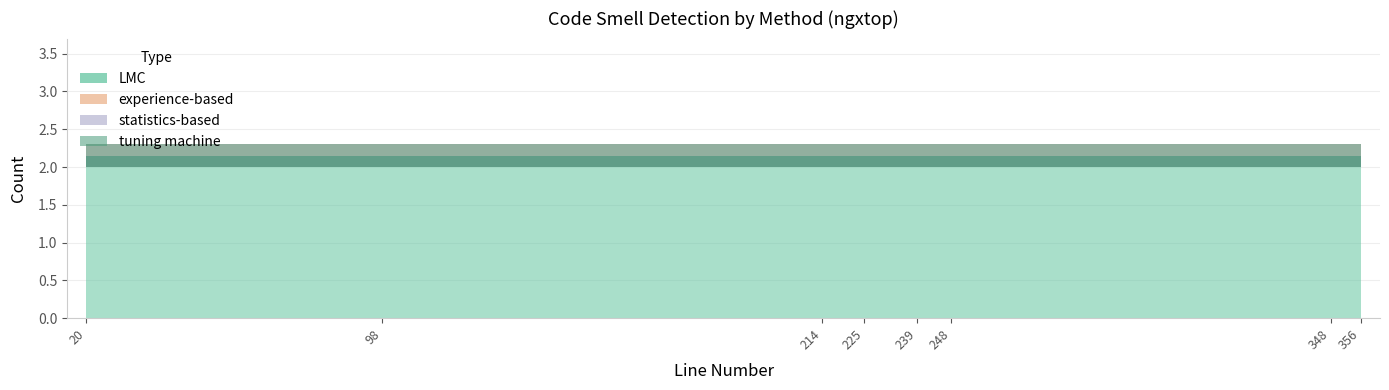

Where is experience-based nearest to the value 0?

98